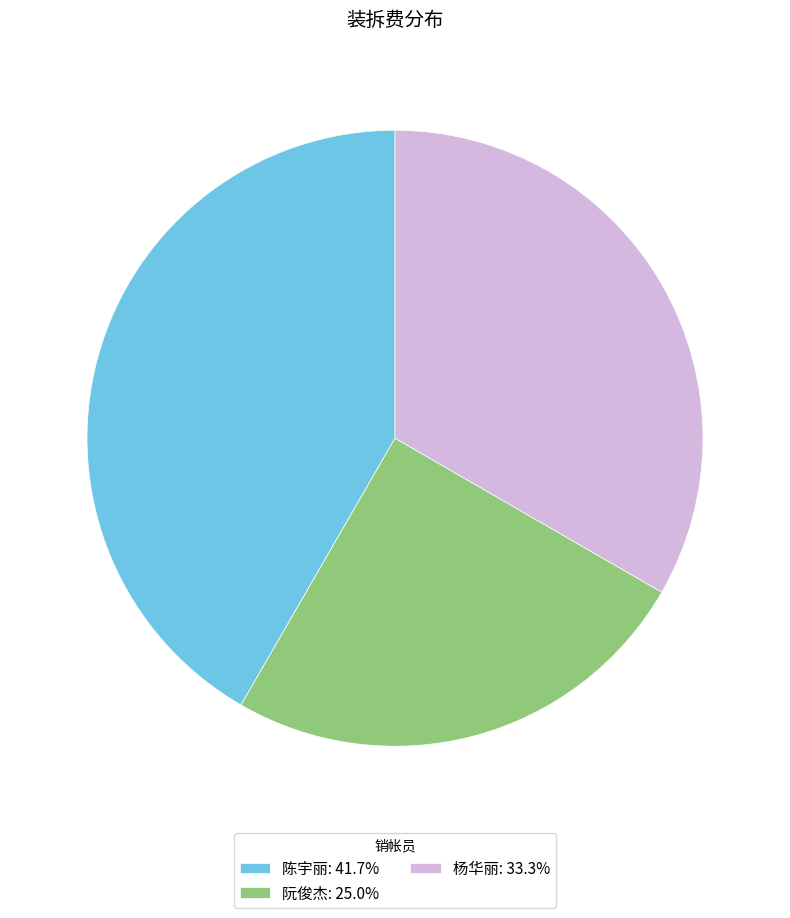

Which category has the smallest portion of the pie?

阮俊杰